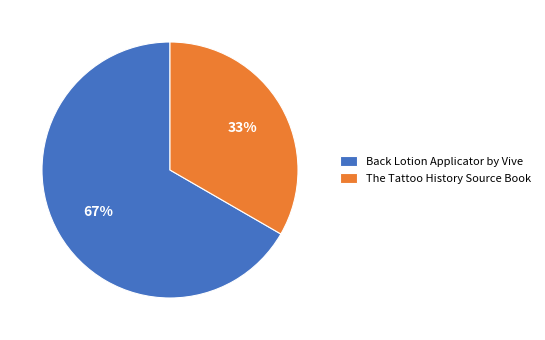

To the nearest percent, what is the average slice percentage?

50%